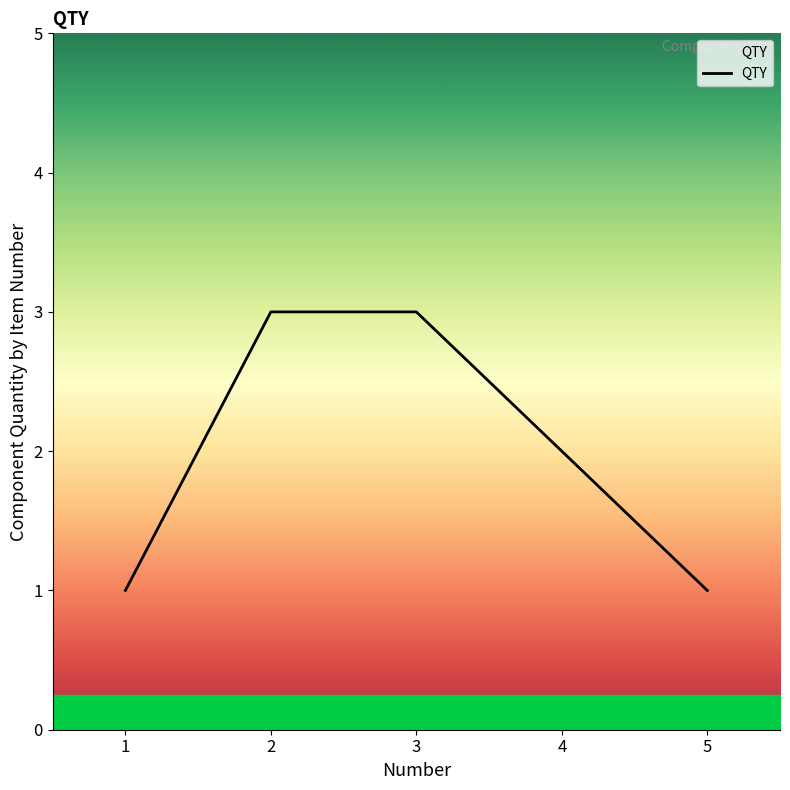

Read the value at 5.

1